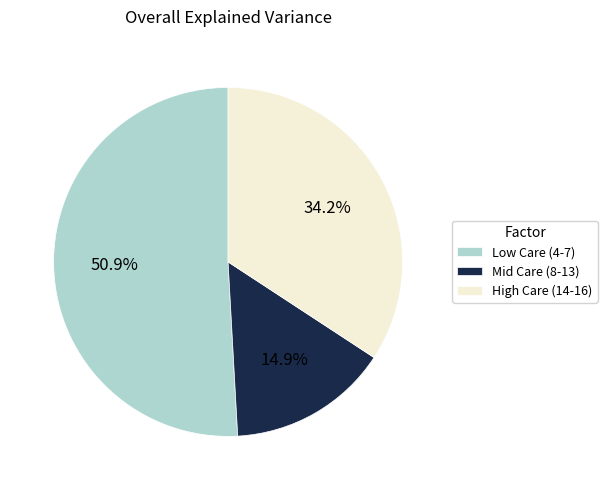

How many slices are in this pie chart?

3